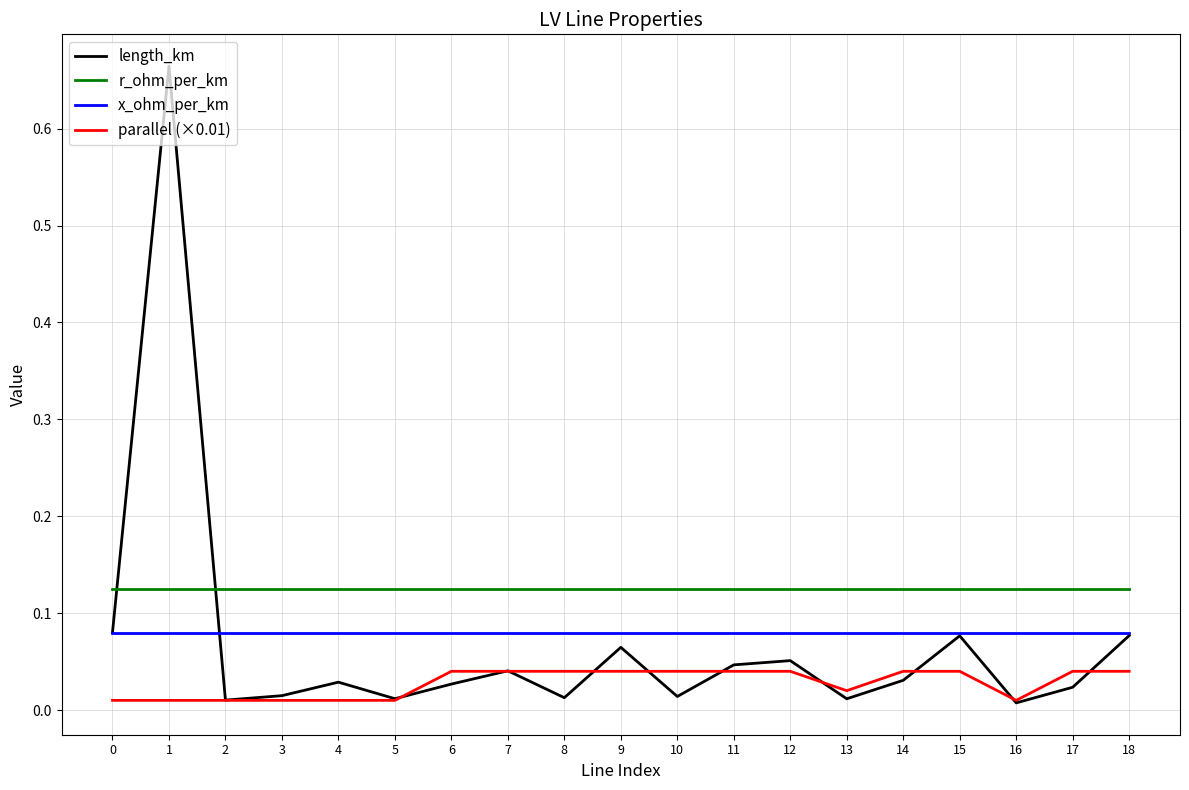

Is this an area chart (filled region under the line)?

No